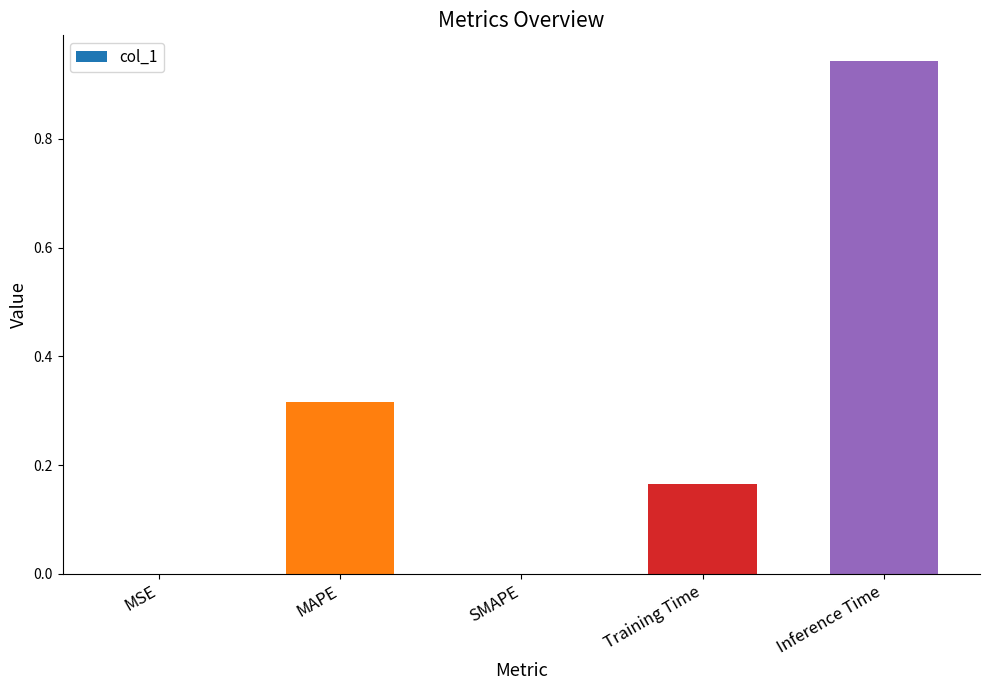

What is the sum of the values at Training Time and Inference Time?

1.1